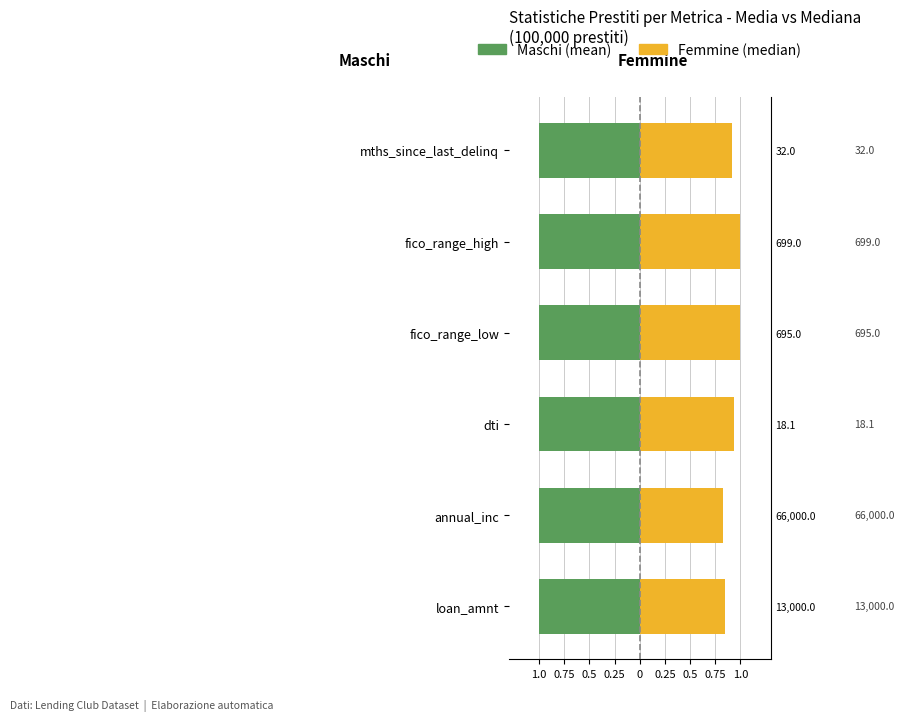

Does the chart contain any negative values?

No